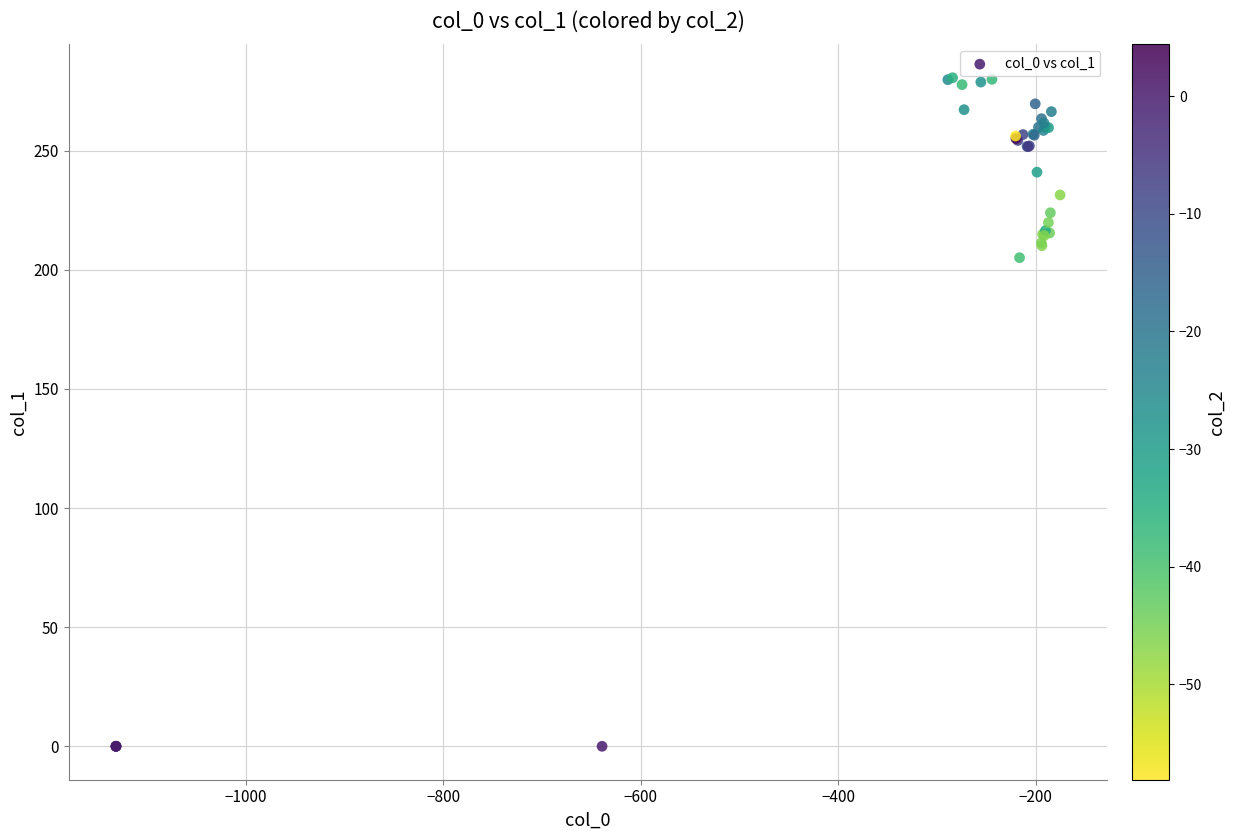

What Y value in the scatter plot is closest to 140?

205.1